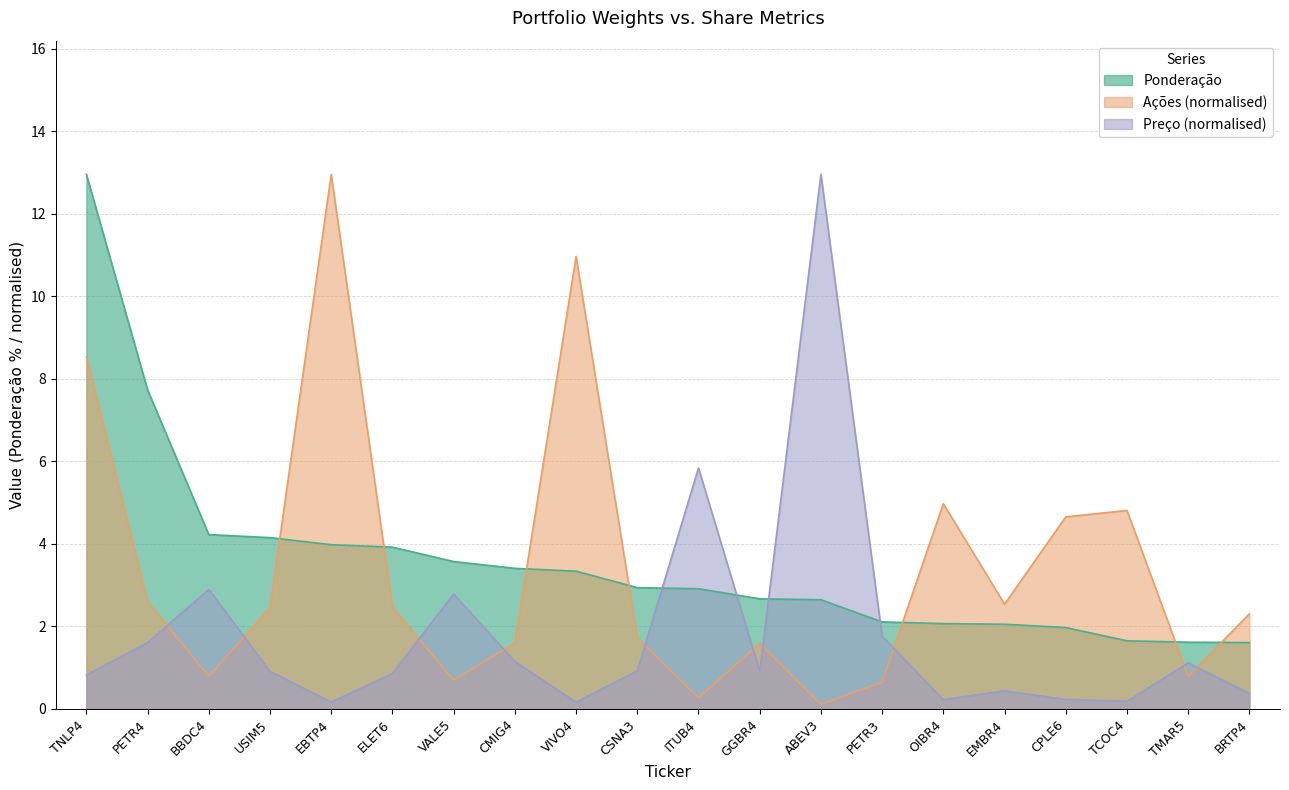

Is the value of Ações at ABEV3 greater than the value of Preço at USIM5?

No